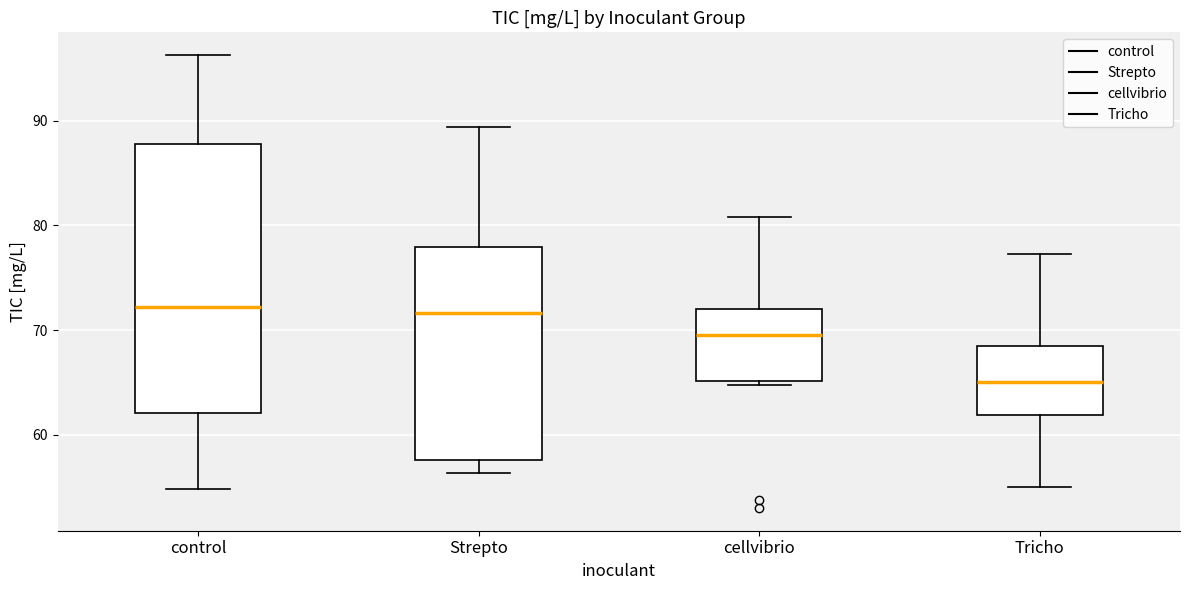

Which box has the lowest median line?

Tricho